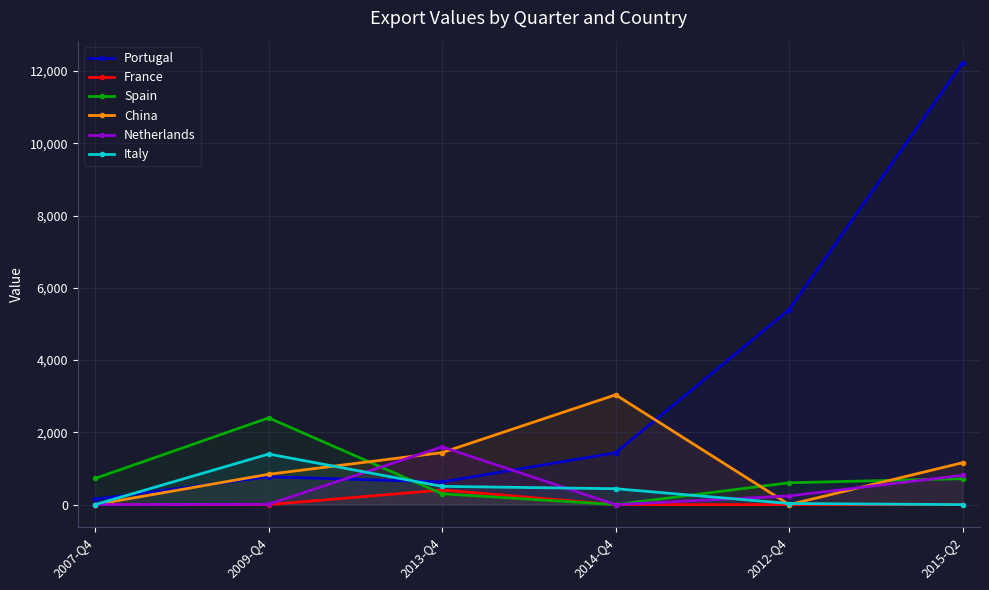

List the series in order of their peak value, lowest first.

France, Italy, Netherlands, Spain, China, Portugal